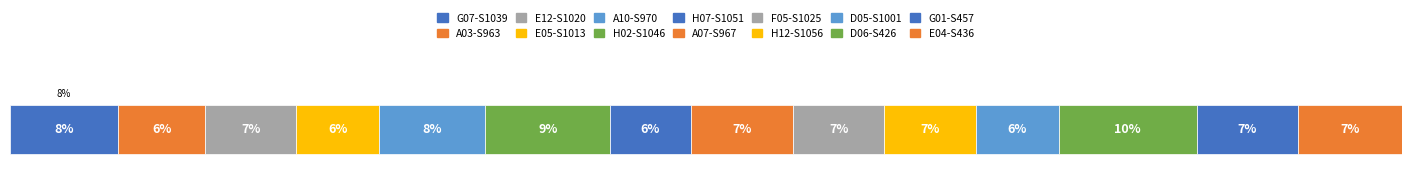

How many bars are there in total?

14